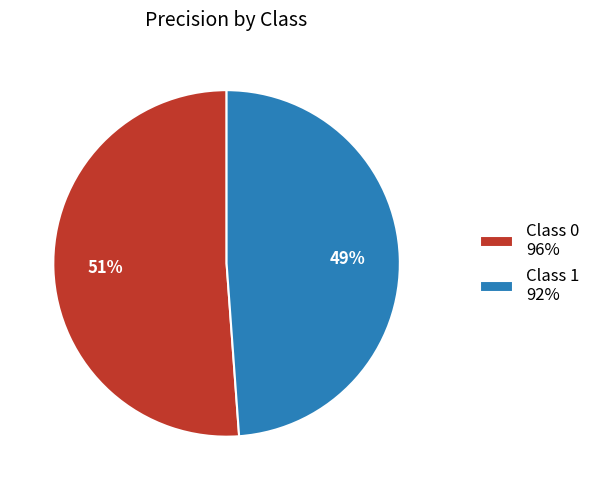

How many slices are in this pie chart?

2